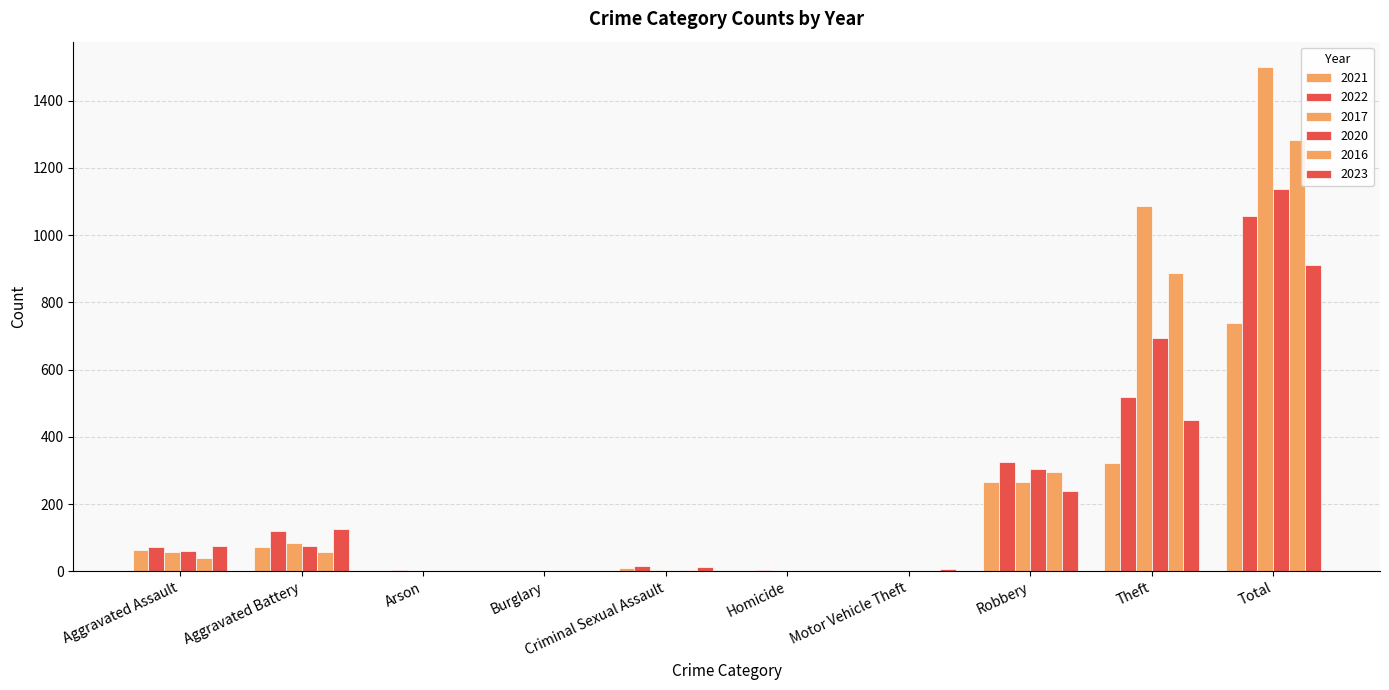

What is the spread (max minus min) of values at Arson?

3